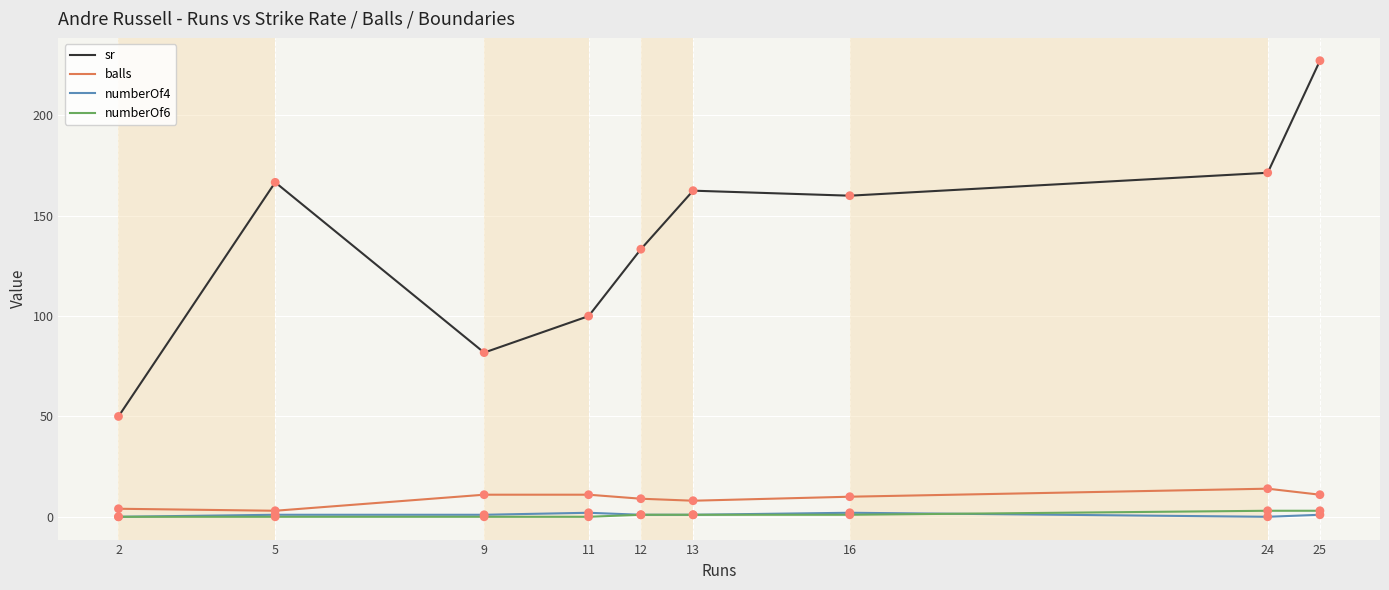

What is the total value across all series at 5?

170.7